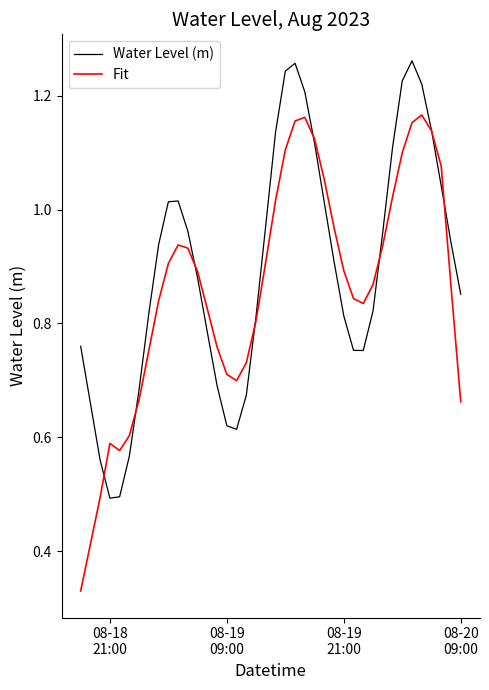

How many lines are shown in the chart?

2